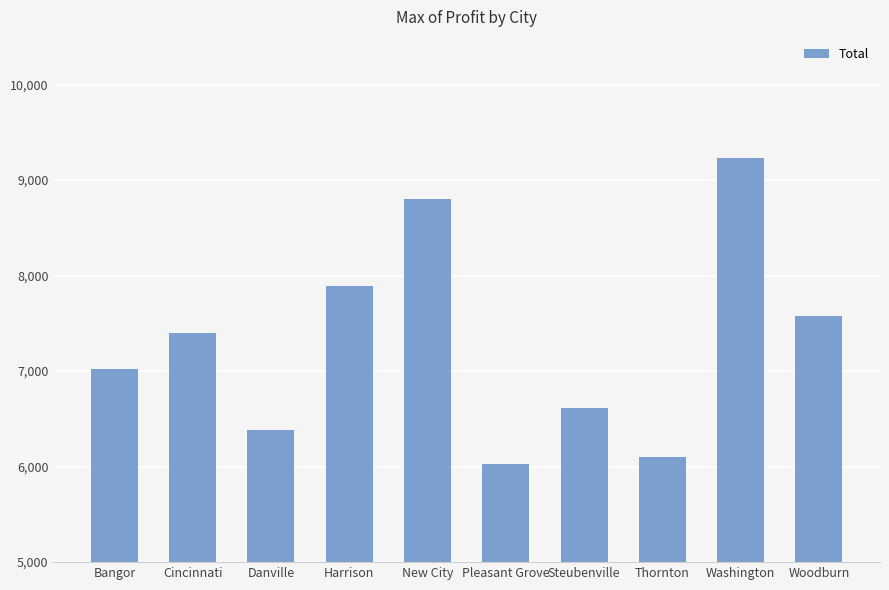

Are the bars horizontal?

No